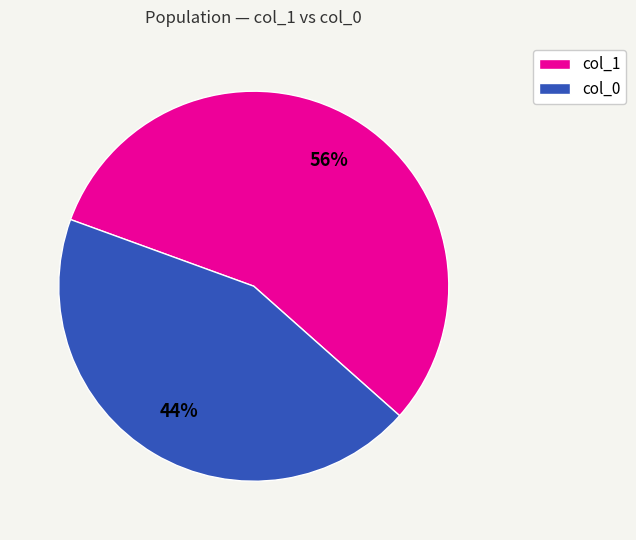

To the nearest percent, what is the difference between the largest and smallest slice percentages?

12%